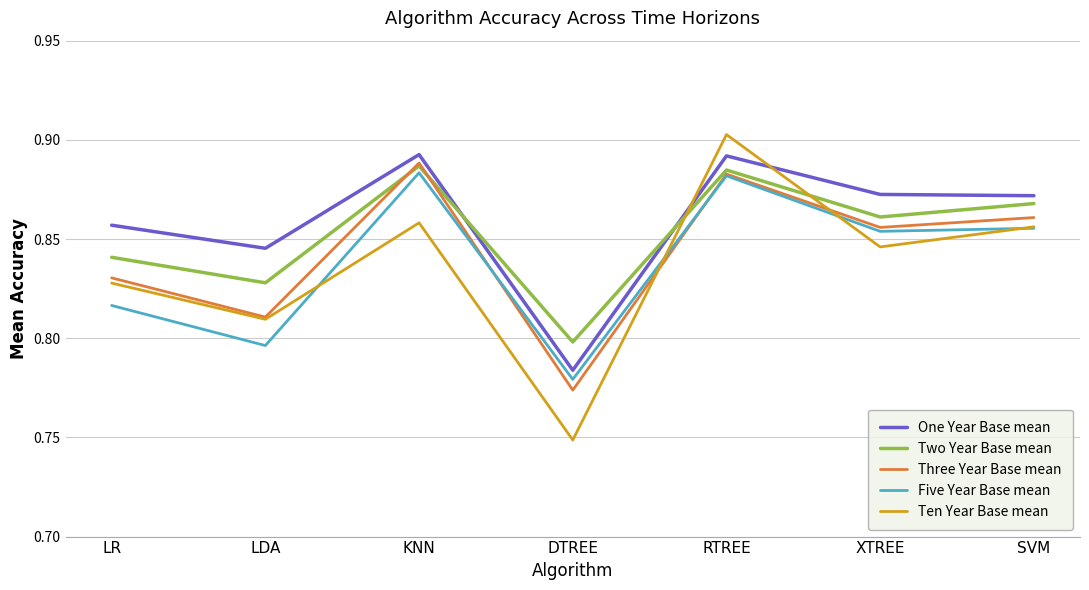

What position from the right is KNN?

5